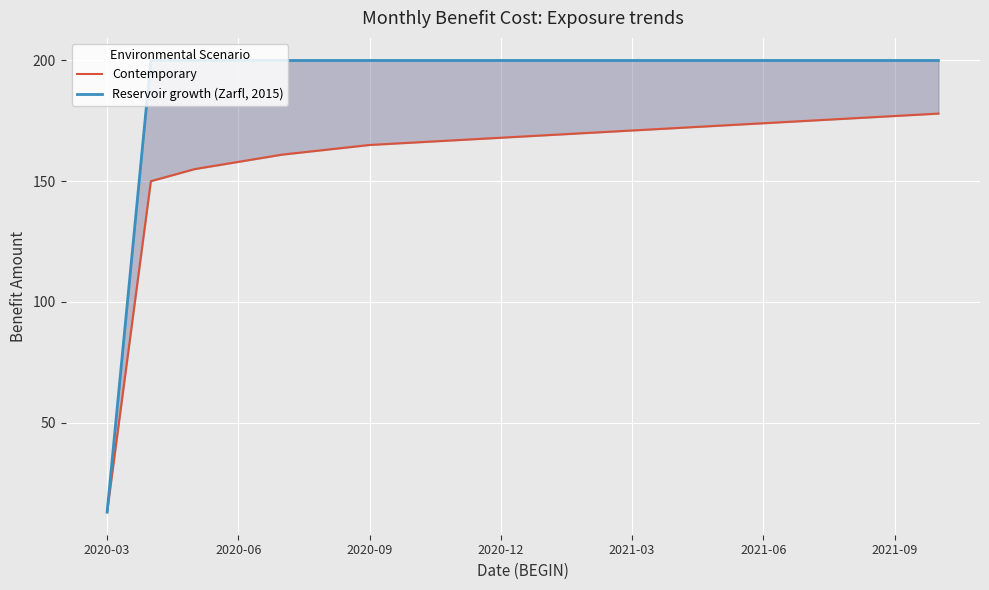

What is the value of the Reservoir growth (Zarfl, 2015) point at the 12th from the left?

200.0